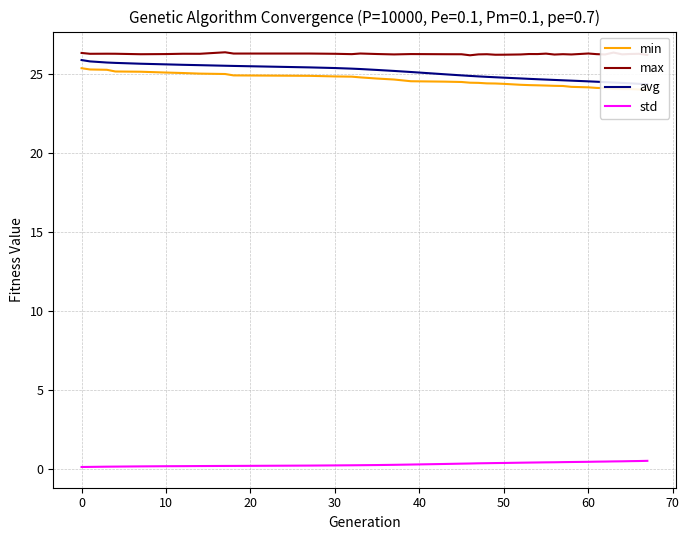

What is the lowest value of the max series?

26.2